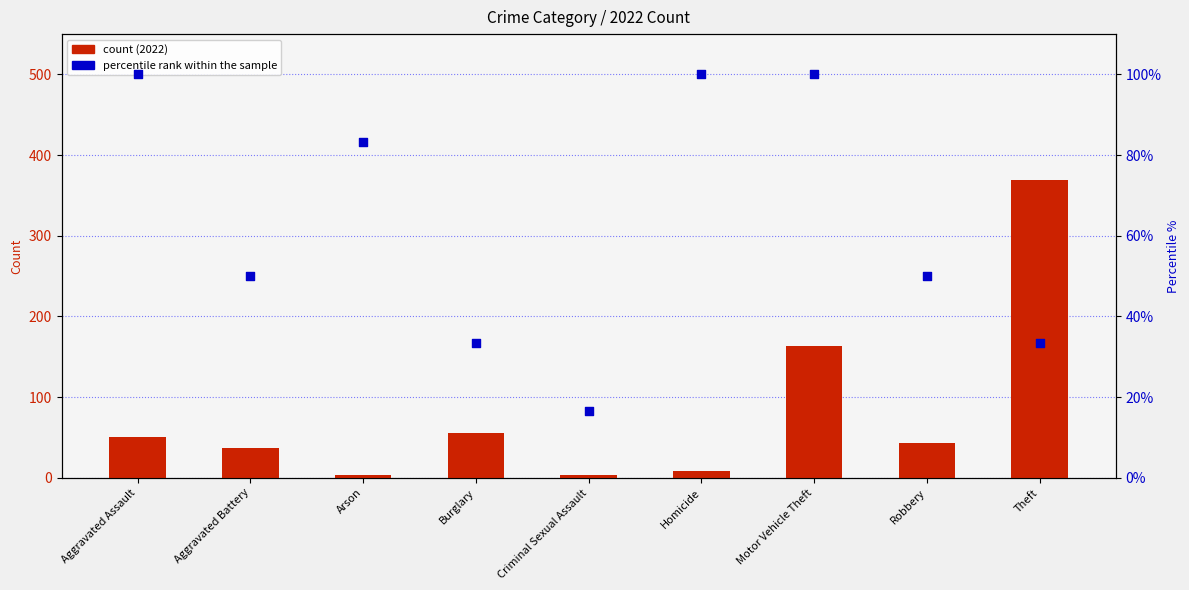

At how many categories does at least one series exceed 51?

6